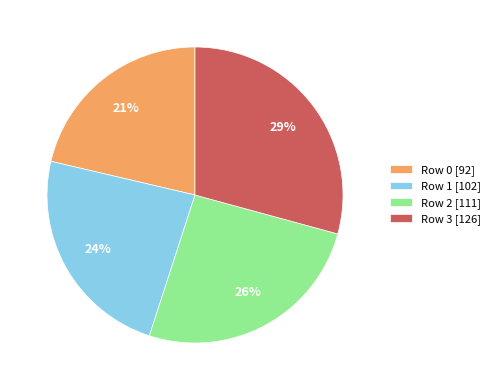

Rank the categories by value from lowest to highest.

Row 0, Row 1, Row 2, Row 3